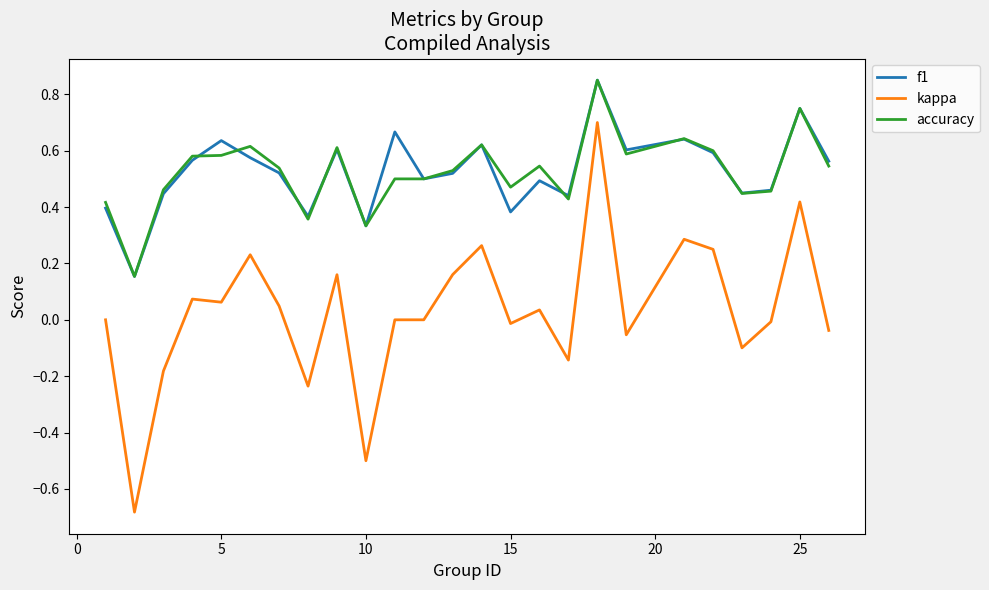

True or false: kappa and f1 intersect in this chart.

False